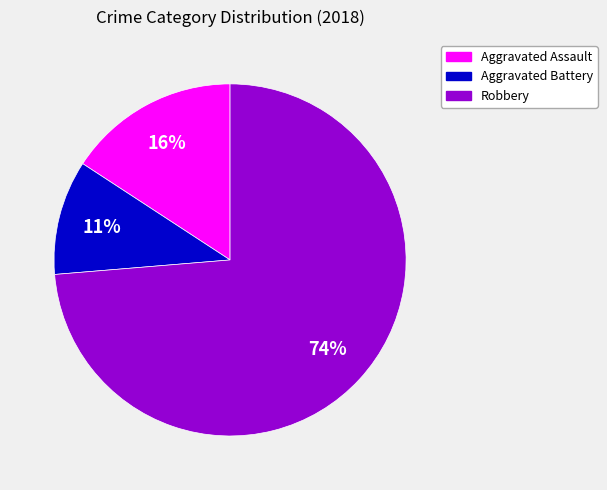

To the nearest percent, what is the average slice percentage?

33%